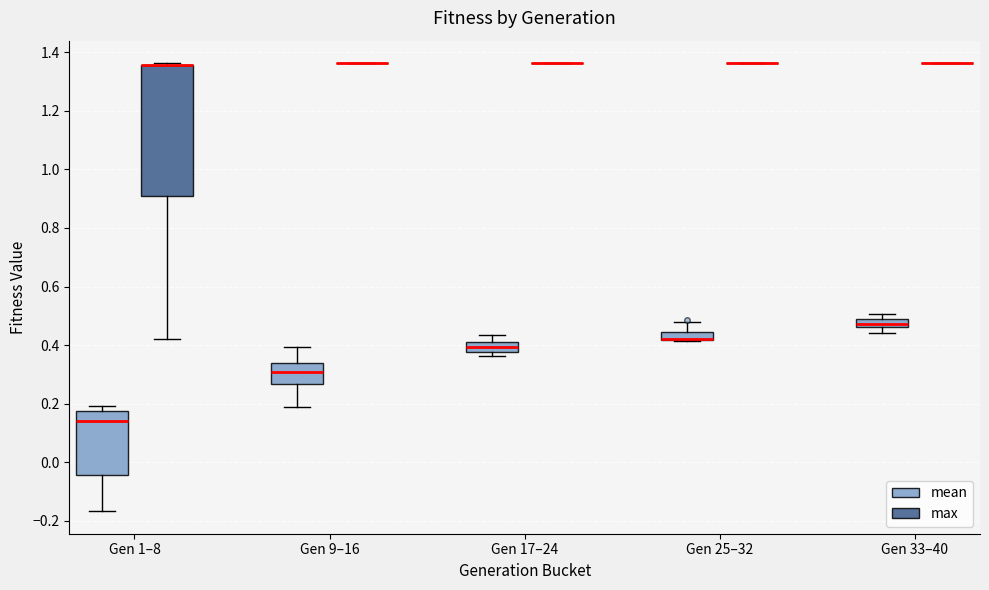

Where is the lower edge of the box for Gen 1–8 (max) on the y-axis? The values are not printed on the chart, so give them approximately, as read against the axis.

0.92